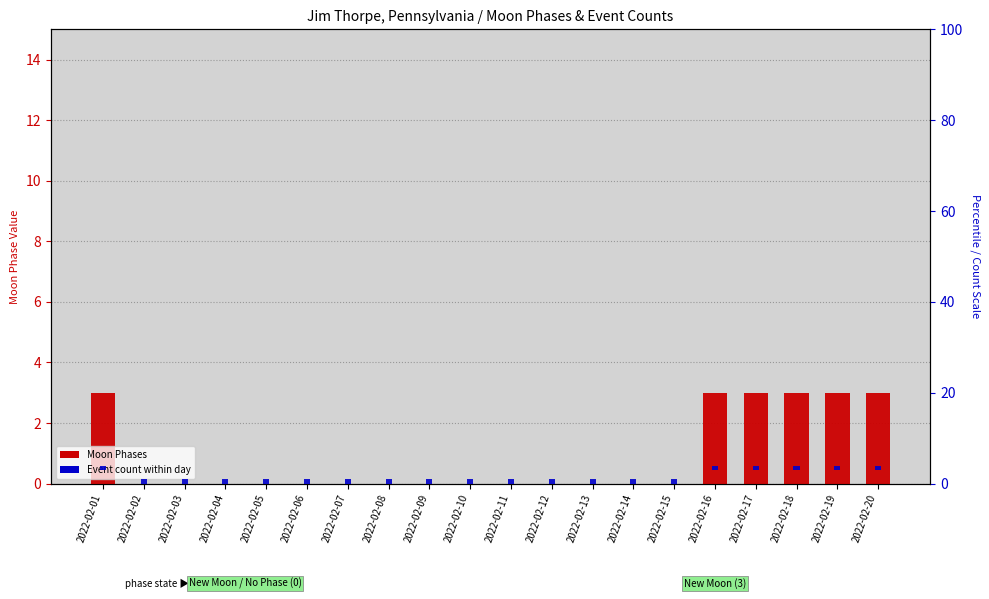

Where does the Event count (scaled) series first go above 1?

2022-02-02